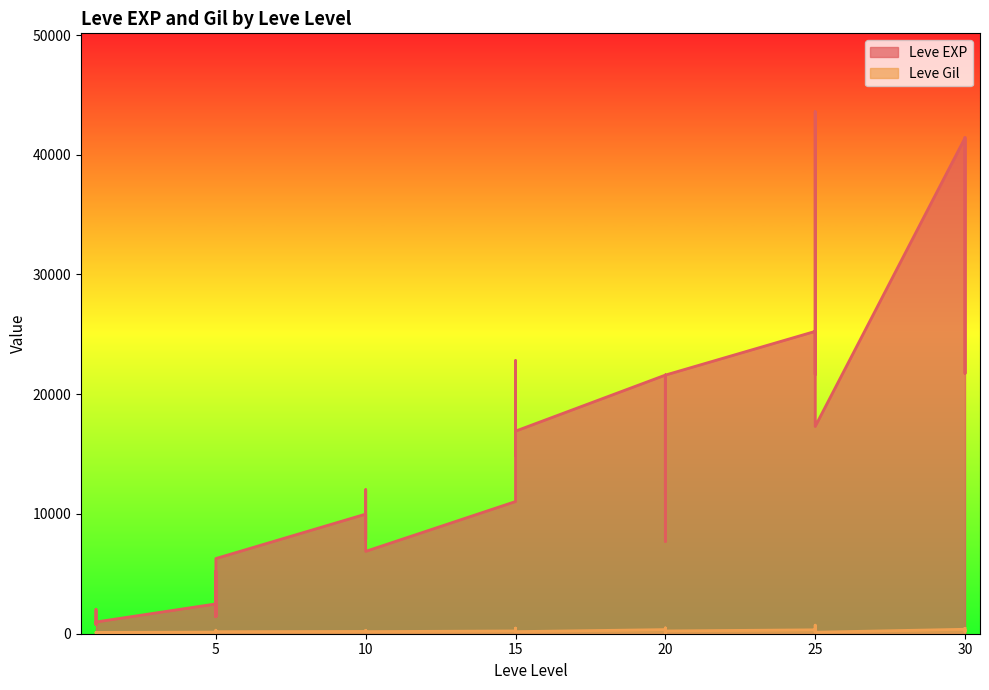

Reading right to left, what are all the values shown in this chart?

Leve EXP: 30=41410	30=21740	30=41410	30=41410	25=17310	25=43600	25=36390	25=26160	25=21650	25=25250	20=21600	20=7710	20=21600	20=17120	20=11560	20=21600	15=16920	15=16920	15=22790	15=14920	15=22790	15=11040	10=6880	10=8930	10=7880	10=12030	10=8930	10=9990	5=6280	5=3600	5=1420	5=5220	5=1420	5=2490	1=980	1=800	1=1330	1=1330	1=2040	1=800
Leve Gil: 30=440	30=175	30=296	30=372	25=126	25=715	25=379	25=203	25=229	25=326	20=230	20=101	20=281	20=485	20=101	20=344	15=174	15=170	15=234	15=172	15=468	15=230	10=175	10=284	10=168	10=230	10=169	10=191	5=169	5=170	5=140	5=293	5=169	5=139	1=112	1=112	1=115	1=114	1=114	1=113